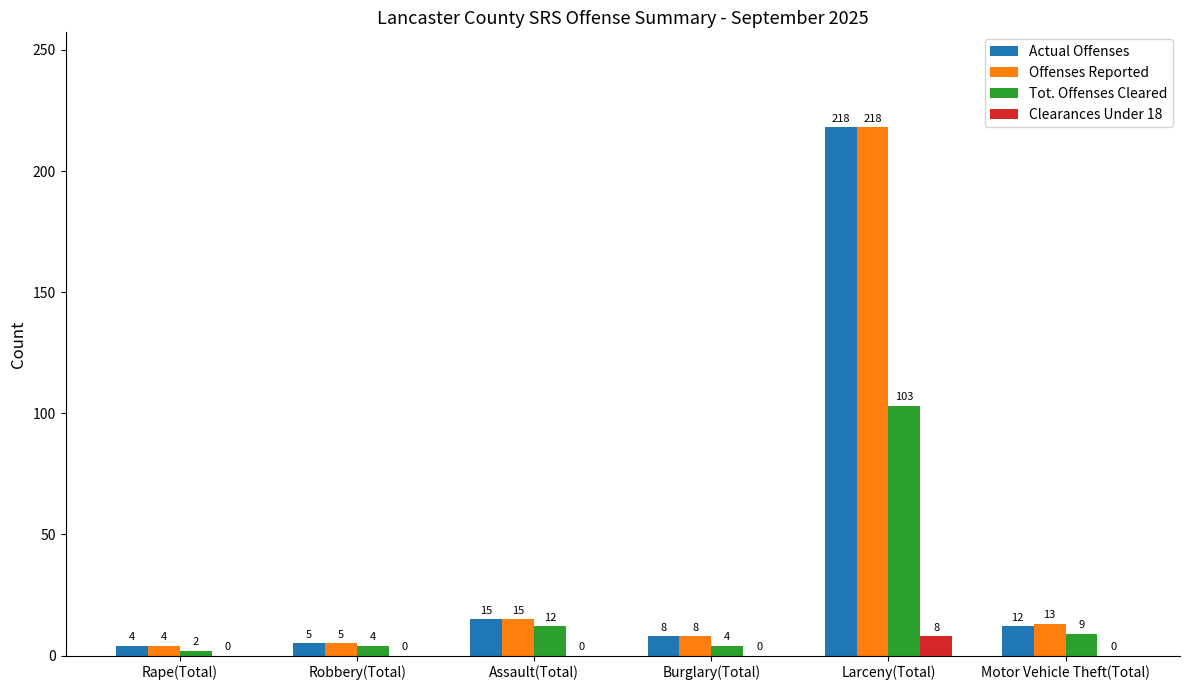

Is the value of Offenses Reported at Burglary(Total) greater than the value of Tot. Offenses Cleared at Larceny(Total)?

No